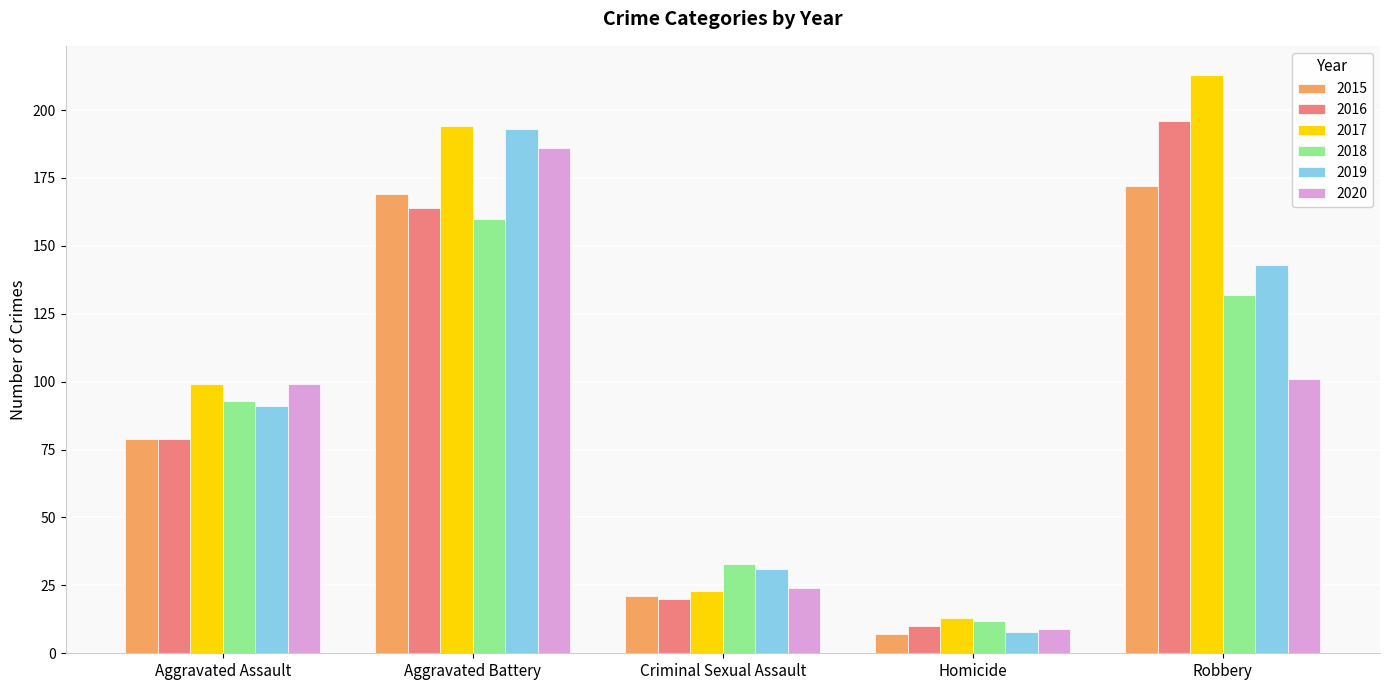

What is the total value across all series at Robbery?

957